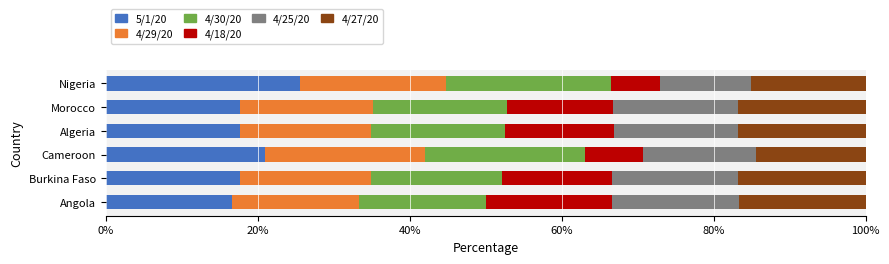

Is it true that 5/1/20 equals 16.7 at Angola?

True